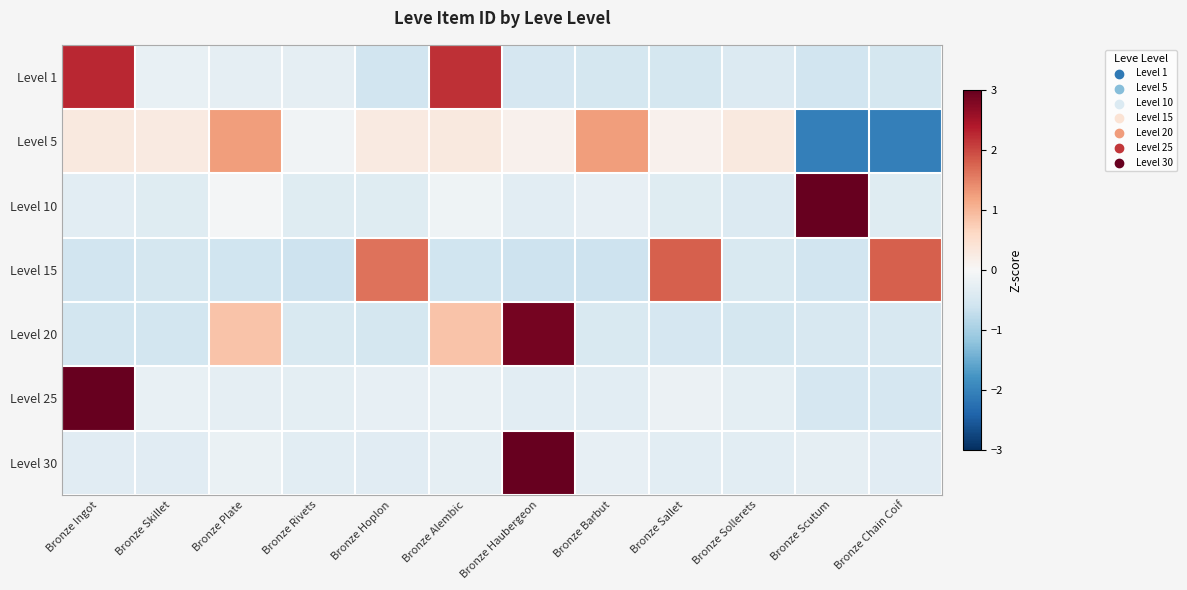

How many series are shown in this chart?

7